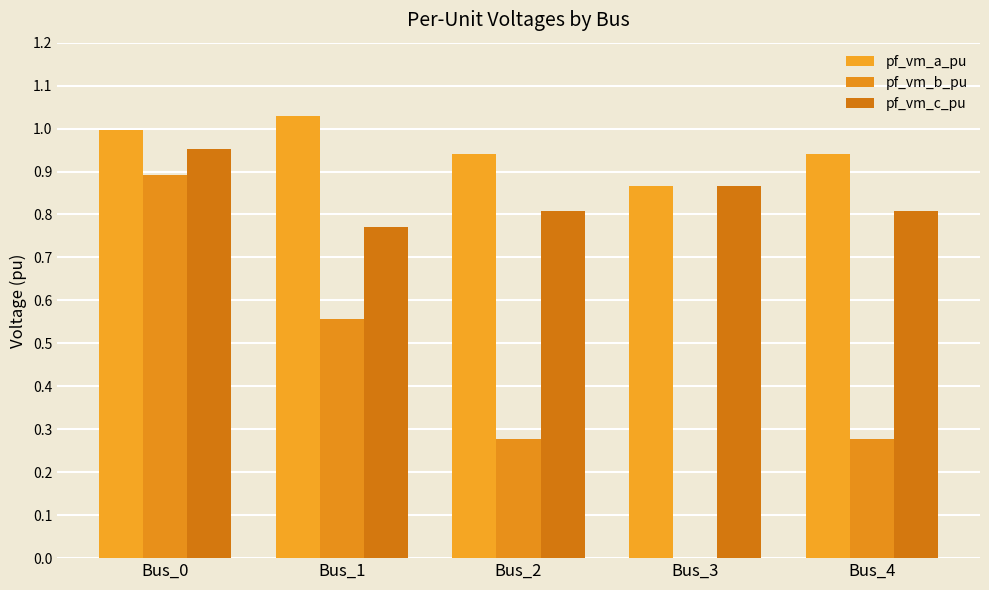

At which category does the chart reach its minimum across all series?

Bus_3